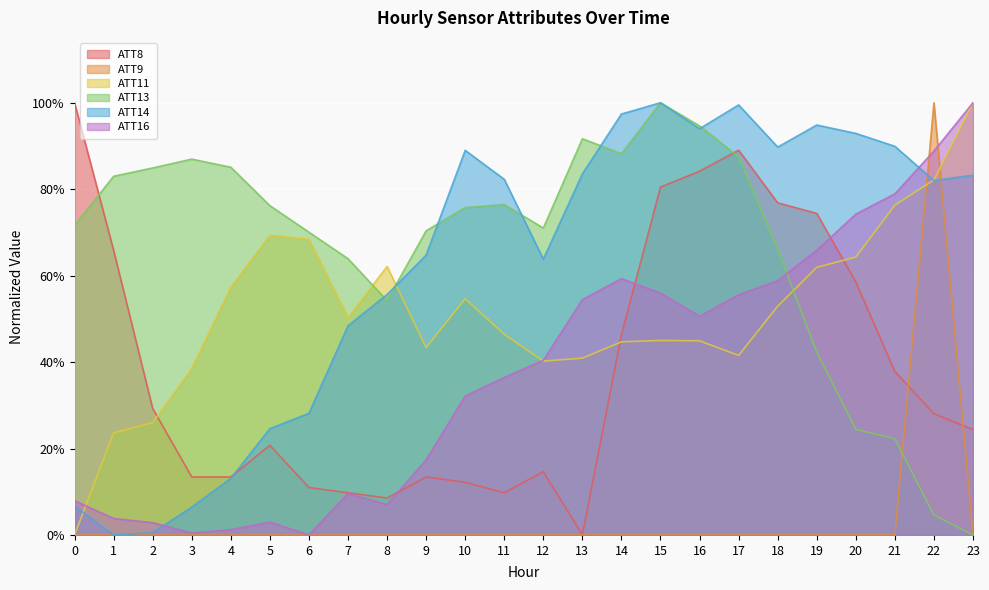

How many values in ATT13 are above zero?

23